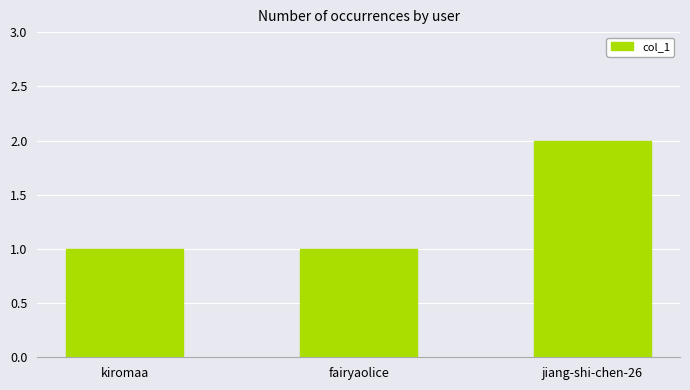

What is the label of the 2nd bar from the left?

fairyaolice